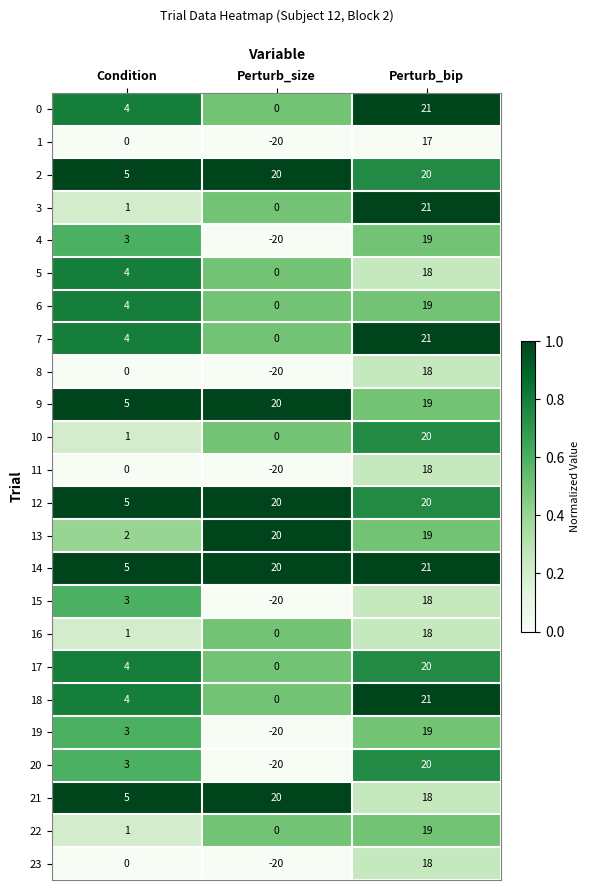

What is the sum of the 15 values at Perturb_size and Condition?

-17